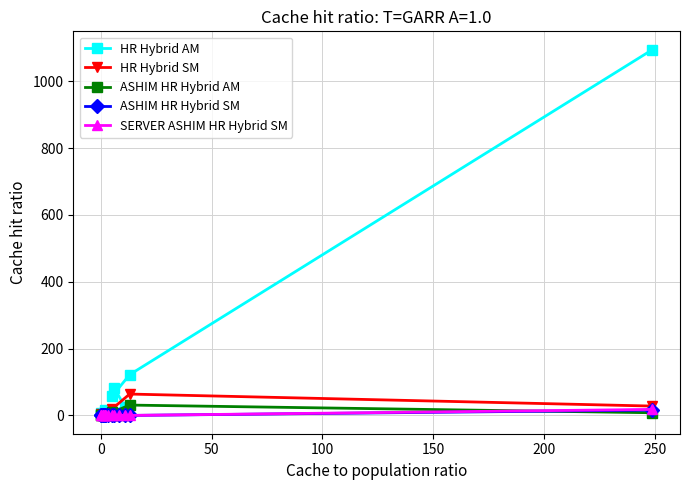

How many lines are shown in the chart?

5